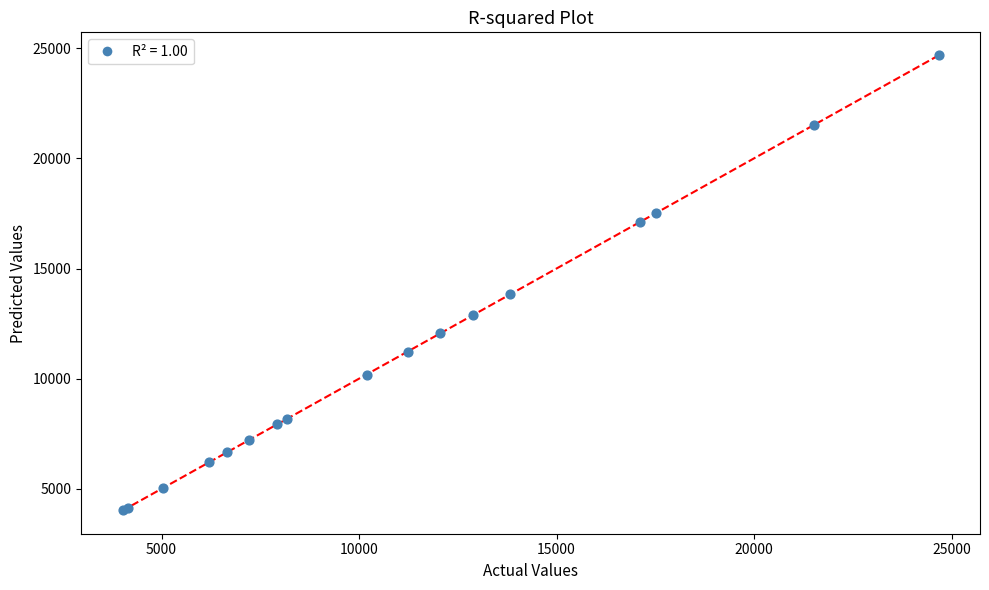

What Y value in the scatter plot is closest to 14350?

13830